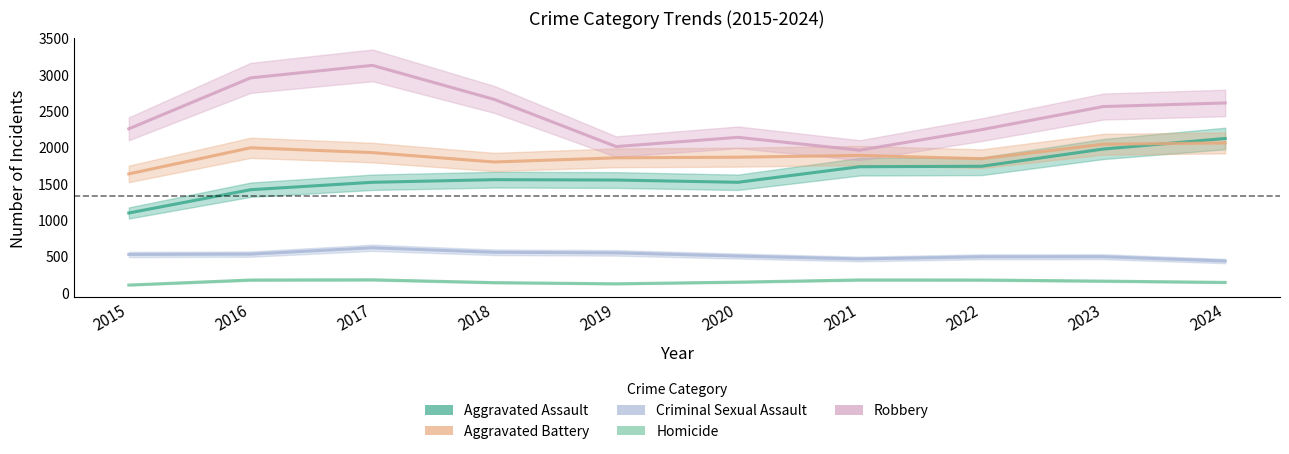

True or false: Robbery has a value of 1954 at 2021.

True